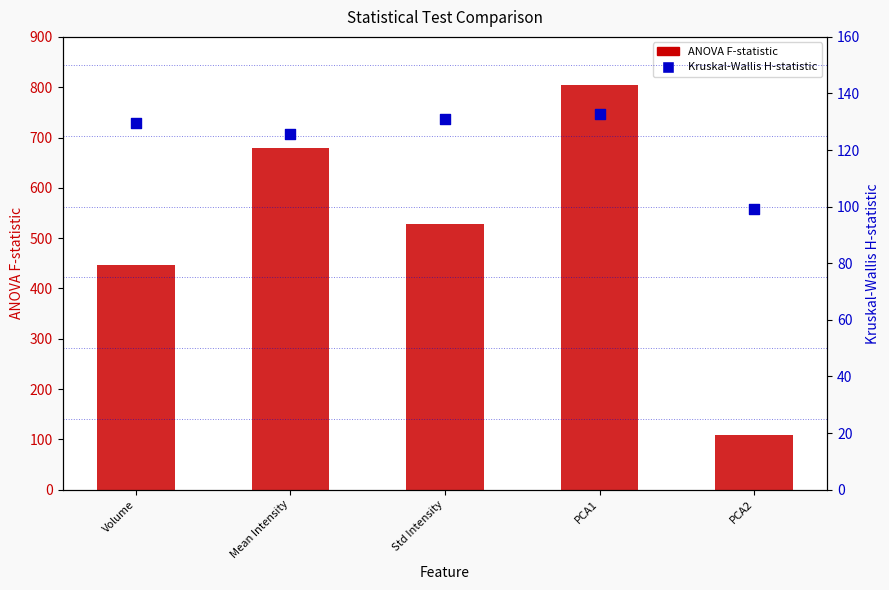

Which series has the largest total across all categories?

ANOVA F-statistic